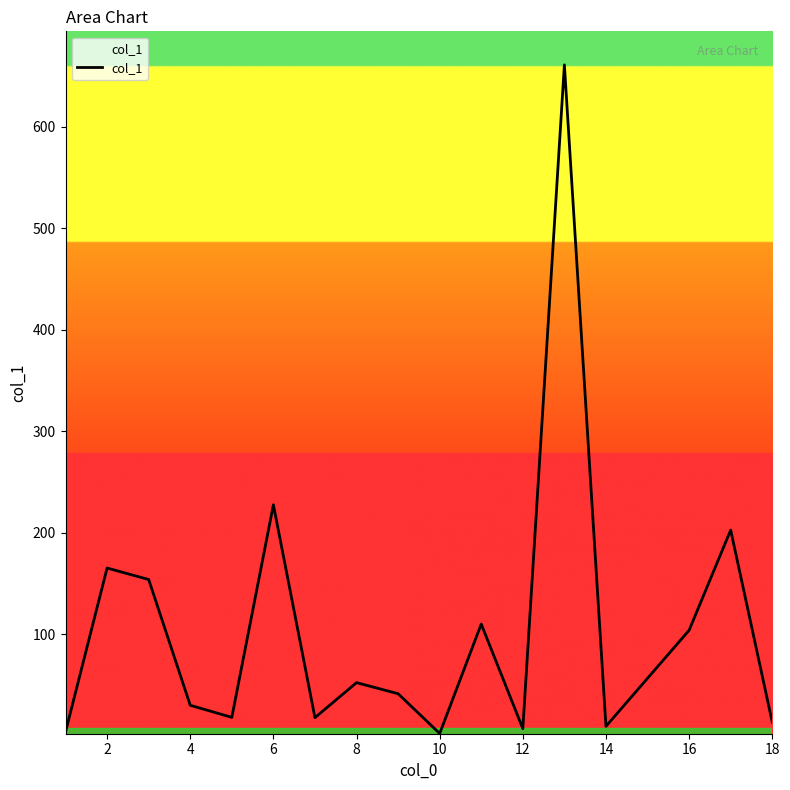

What is the difference between the maximum and minimum values?

658.7